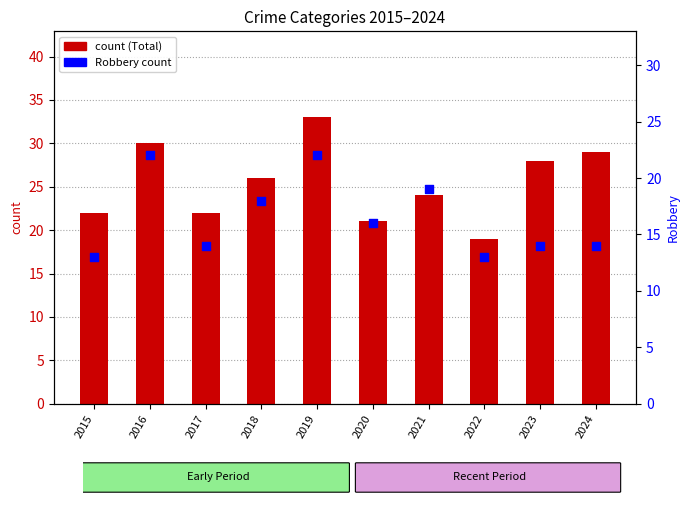

Which series has the largest total across all categories?

Total